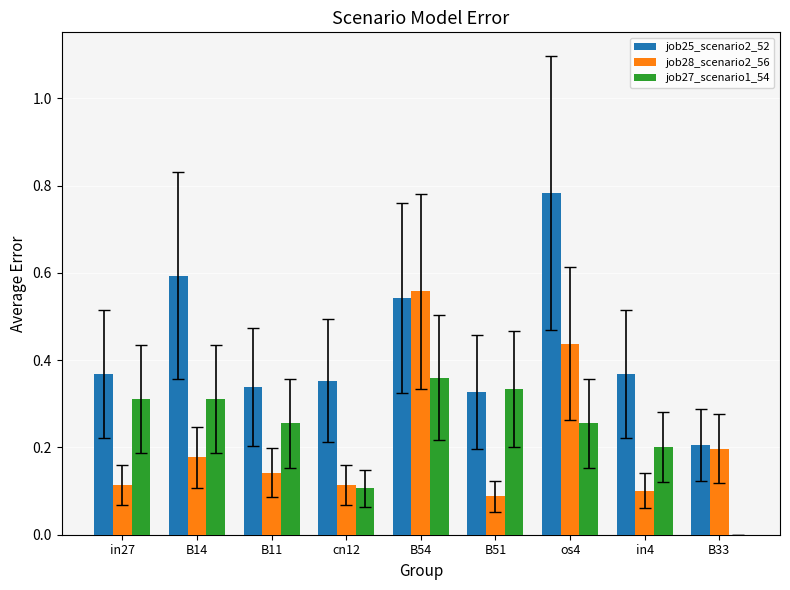

Which label corresponds to the largest value in the chart?

os4